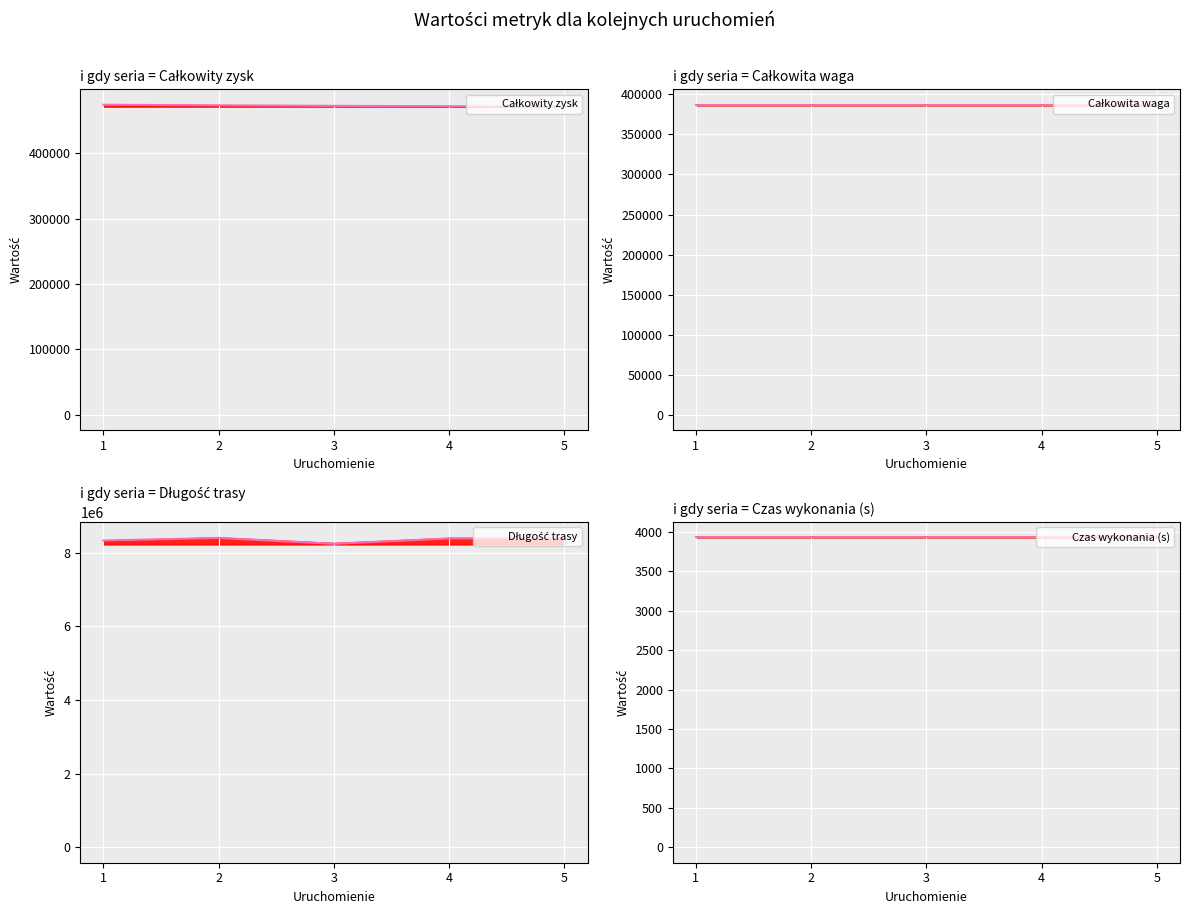

Where is the first local minimum for Długość trasy?

3